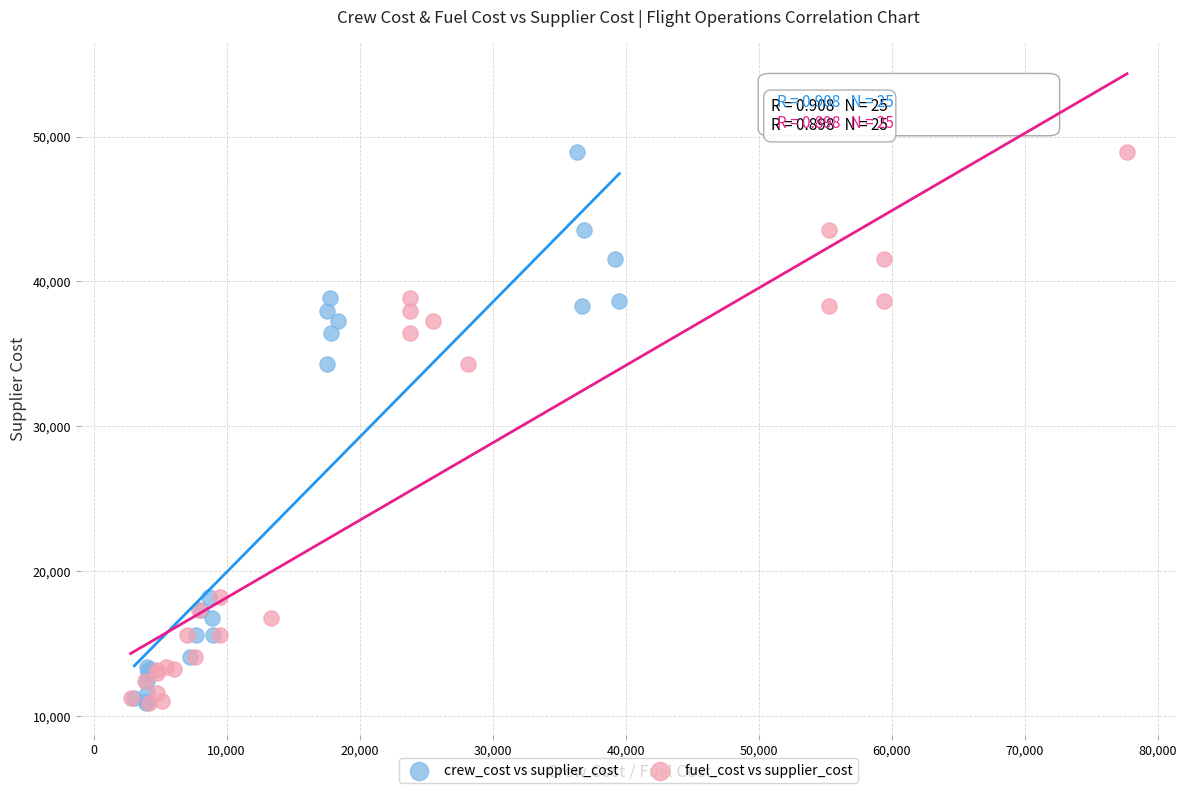

What are all the series names shown in the legend?

crew_cost vs supplier_cost, fuel_cost vs supplier_cost